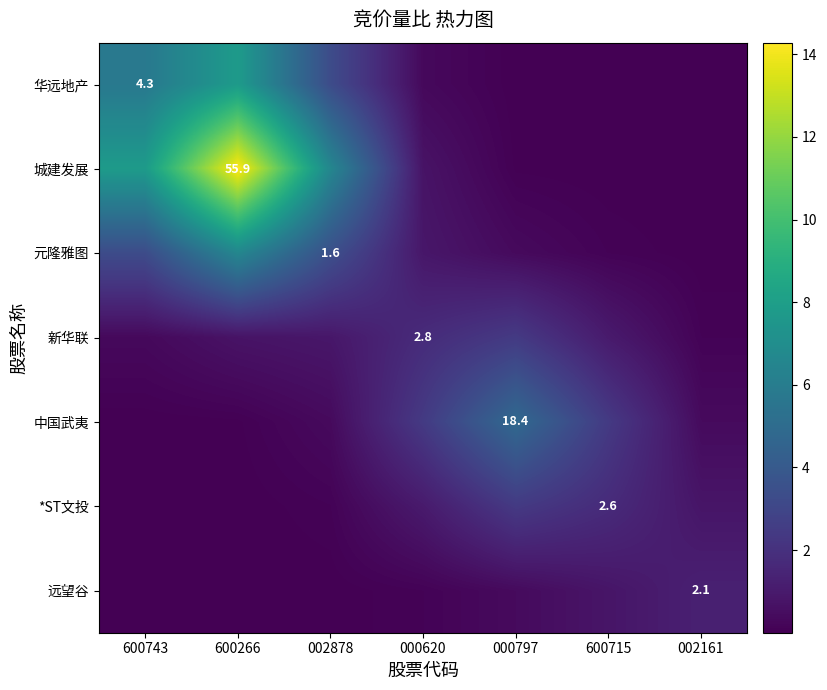

Which label corresponds to the smallest value in the chart?

002161